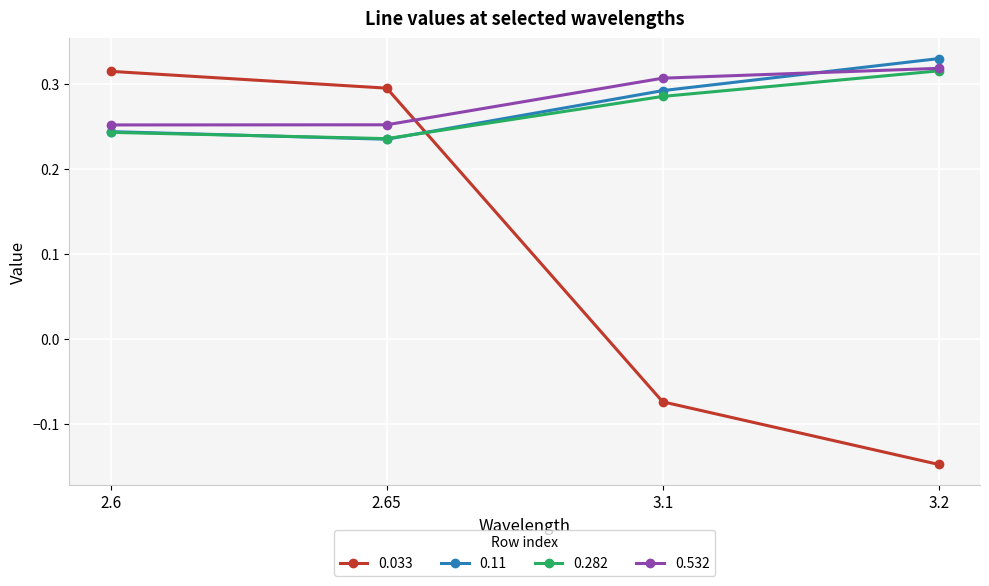

What is the label of the 1st point from the right?

3.2